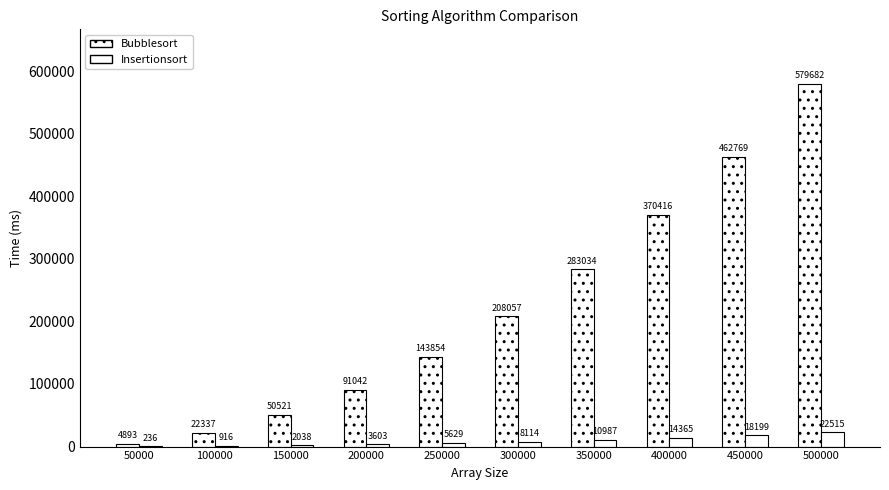

List the series in order of their overall mean, highest first.

Bubblesort, Insertionsort